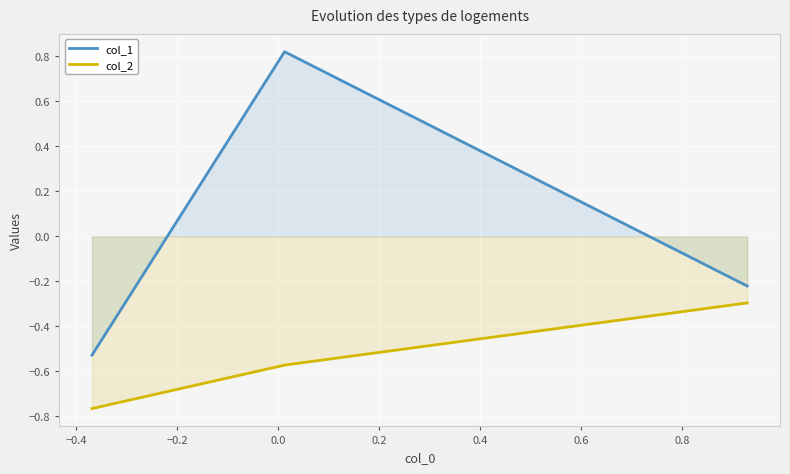

List the series in order of their peak value, lowest first.

col_2, col_1